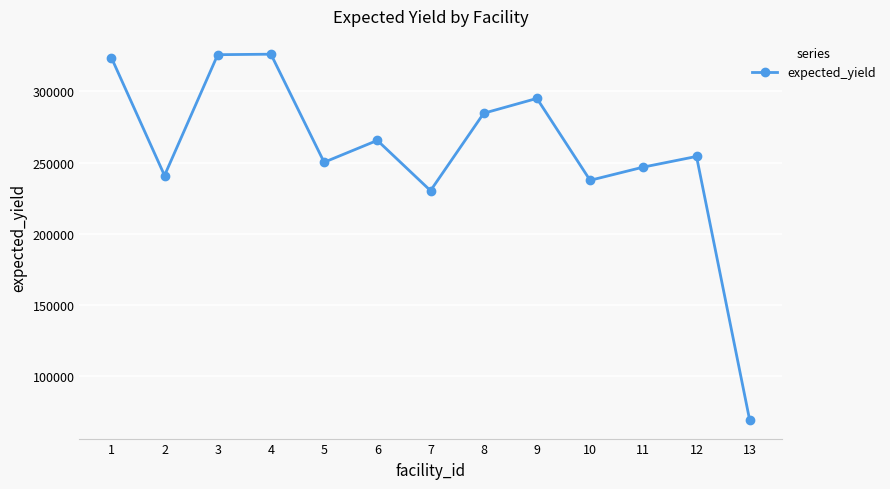

What is the value of the 1st point from the left?

323873